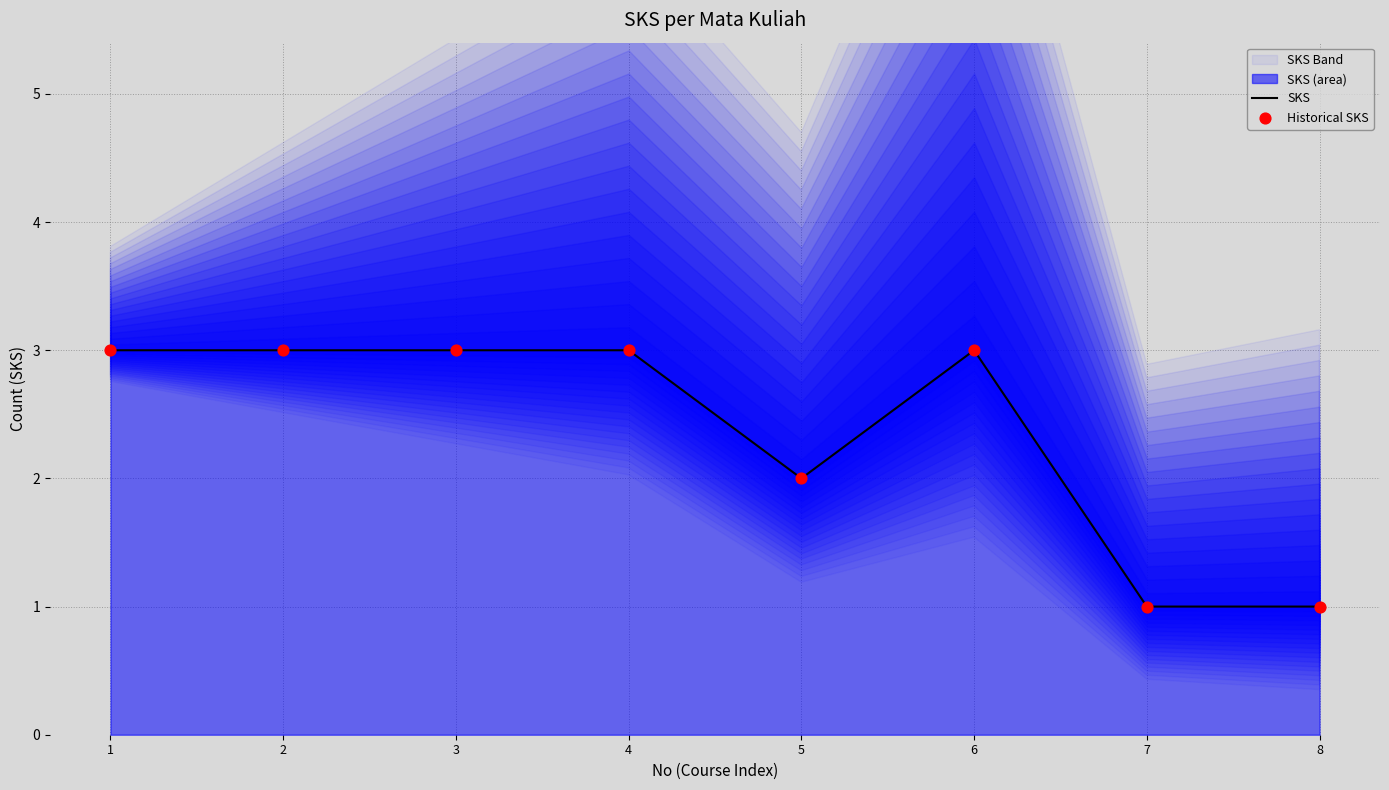

At which category is the sum across all series the highest?

1